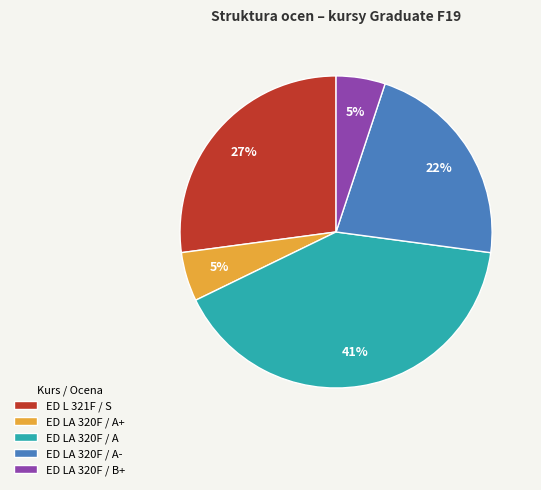

To the nearest percent, what is the average slice percentage?

20%